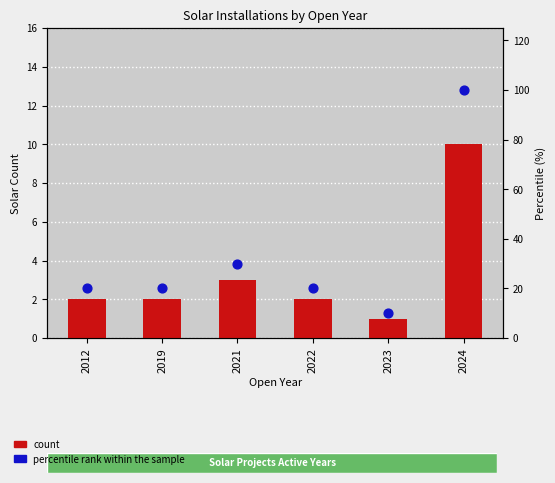

At which category is the sum across all series the highest?

2024